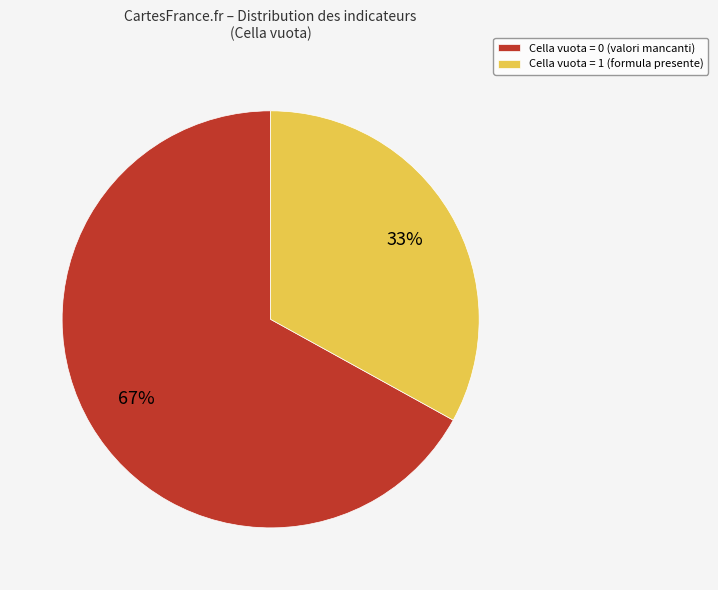

What is the majority slice?

Cella vuota = 0